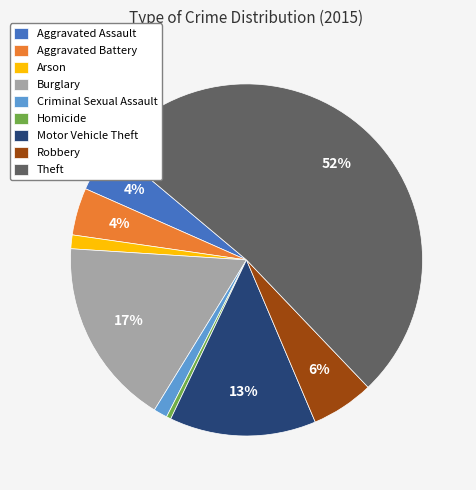

Which slice is the largest?

Theft